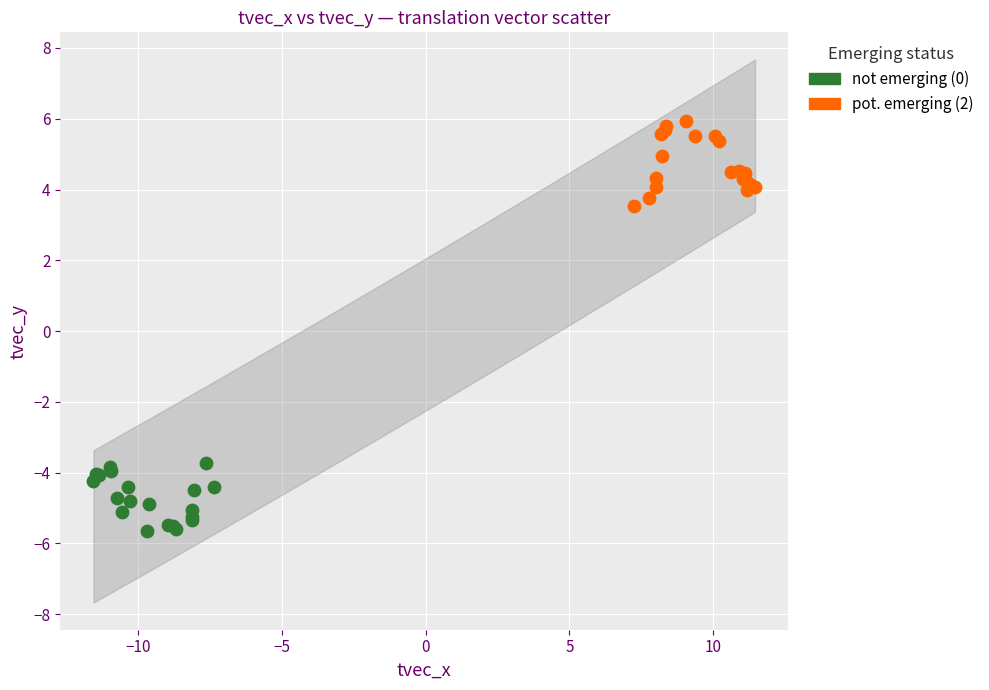

Which series reaches the minimum Y coordinate?

not emerging (0)